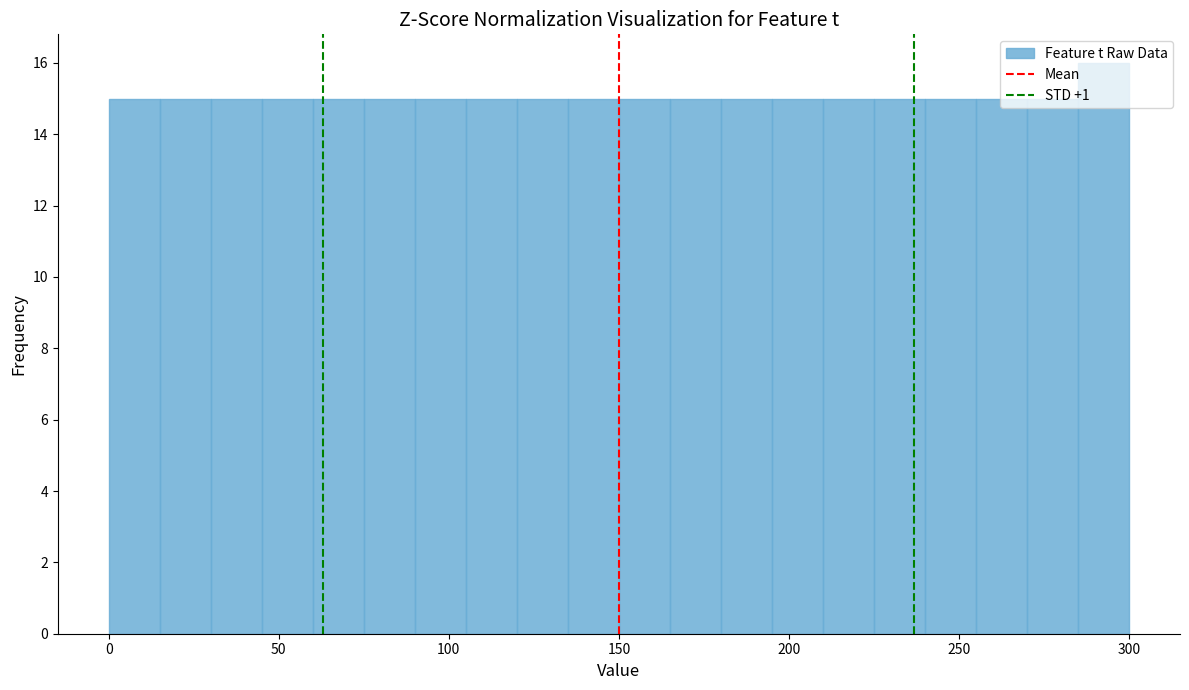

Around what value on the x-axis is the tallest bar? Give the approximate position of its centre, as read against the axis.

295